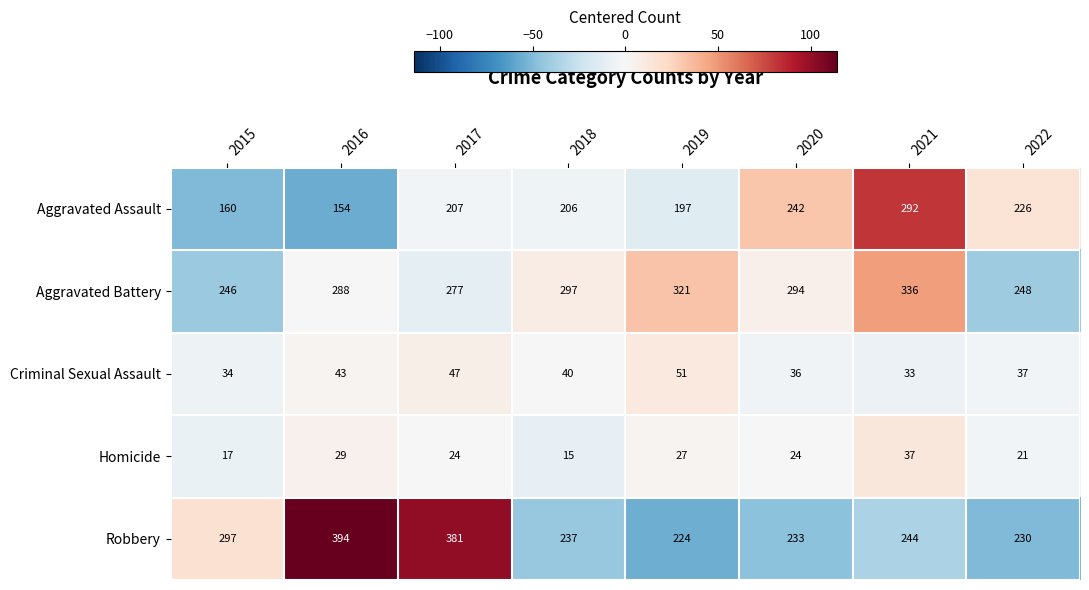

How many categories are shown in the chart?

8